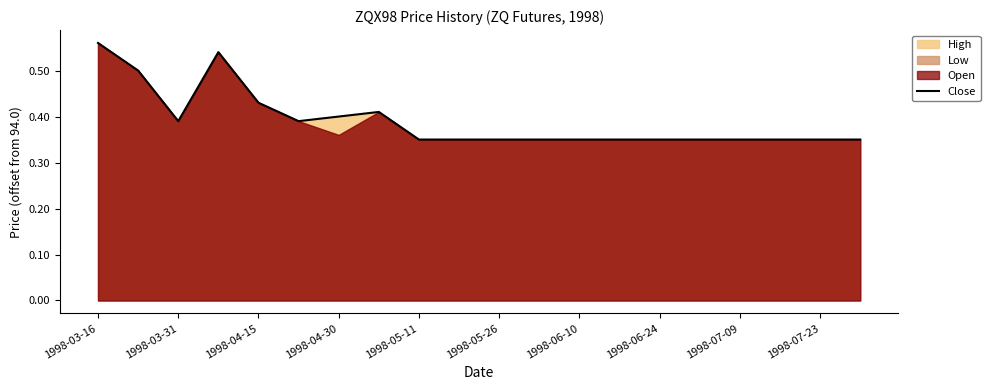

At which label does Close reach its peak?

1998-03-16